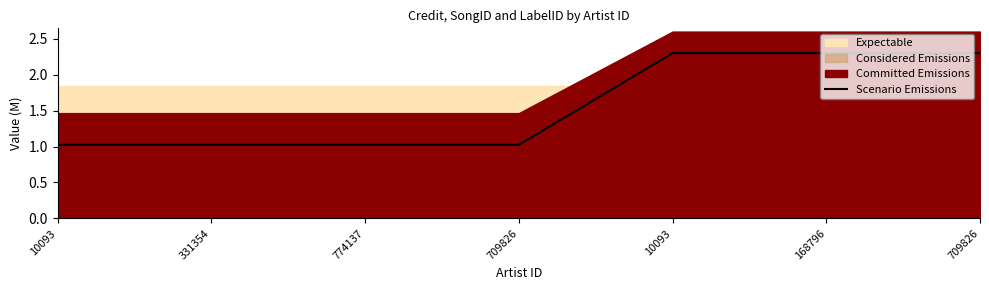

Rank the categories by value from highest to lowest.

10093, 168796, 709826, 10093, 331354, 774137, 709826